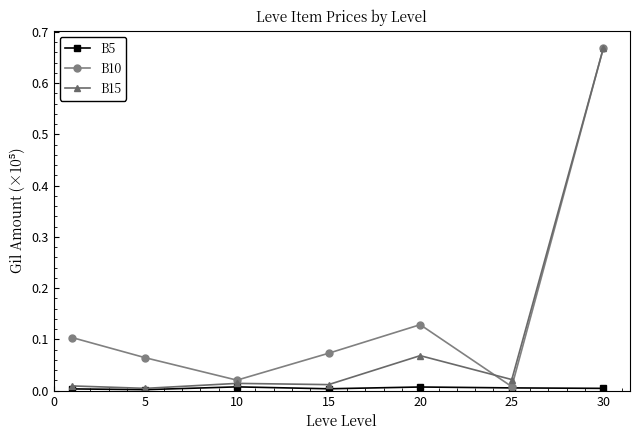

How many interior local peaks does the B10 series have?

1